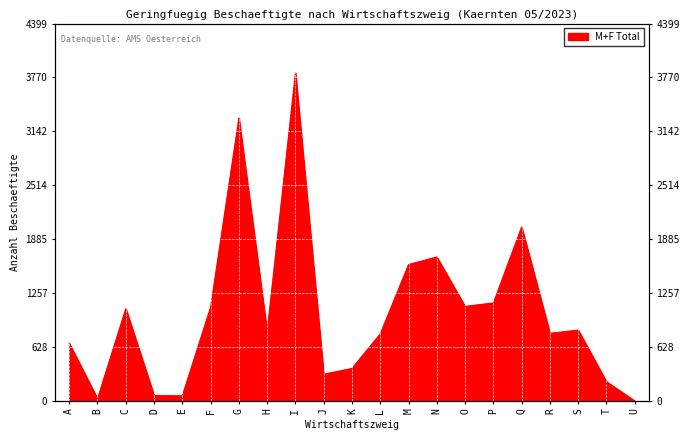

Rank the categories by value from lowest to highest.

U, B, E, D, T, J, K, A, L, R, H, S, C, F, O, P, M, N, Q, G, I